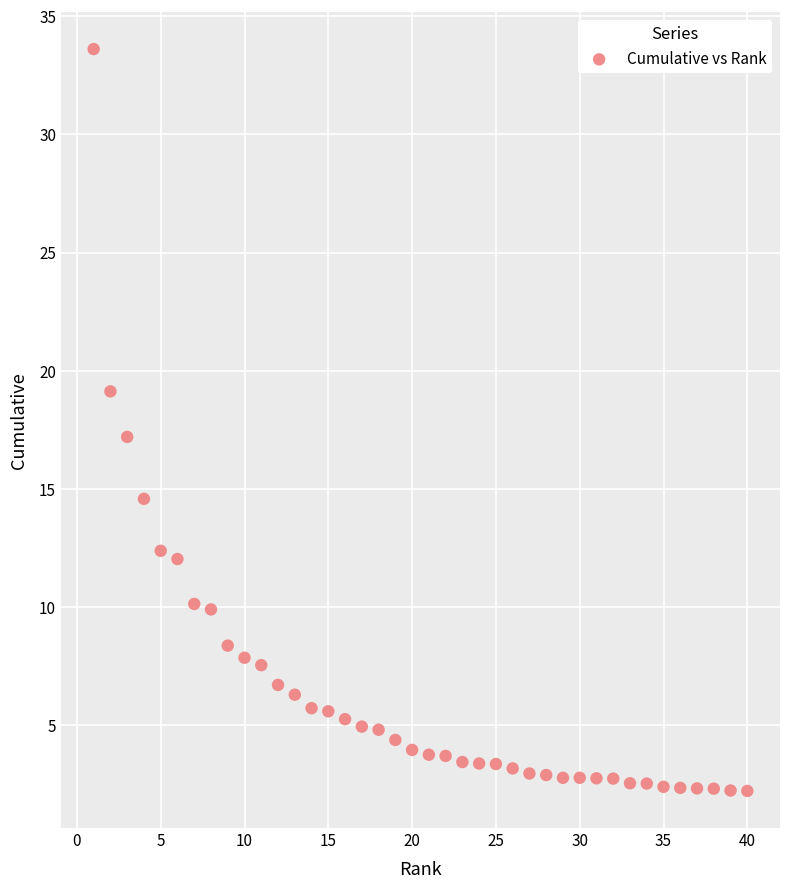

What is the range of Y values (max minus min)?

31.4